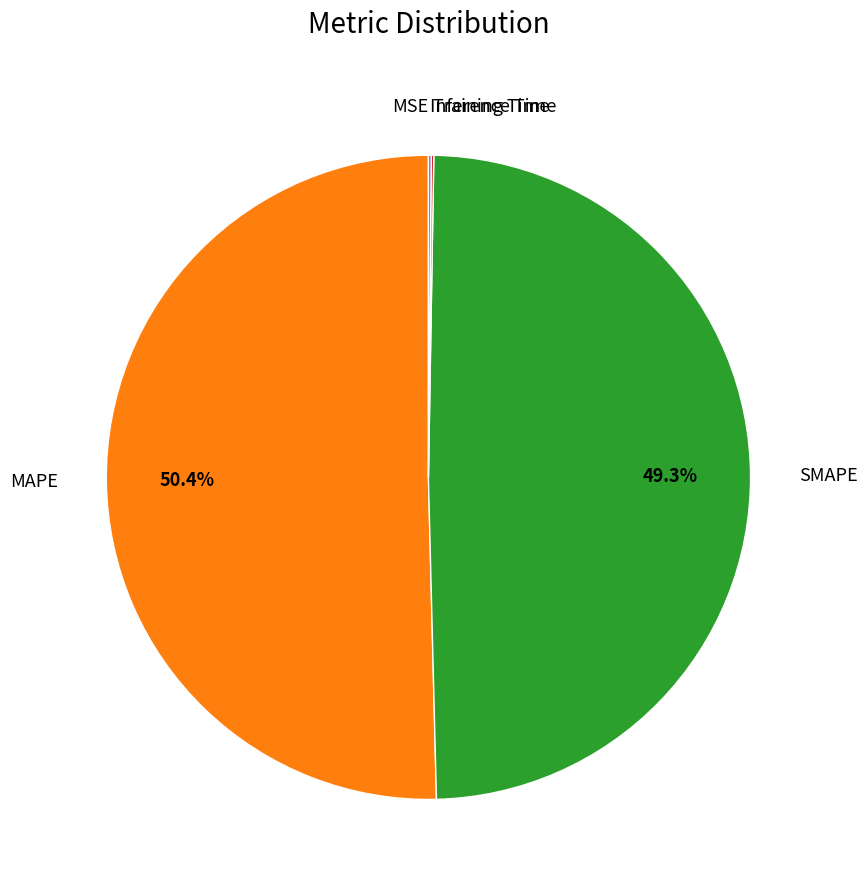

Combined, do SMAPE and MAPE account for over 50%?

Yes